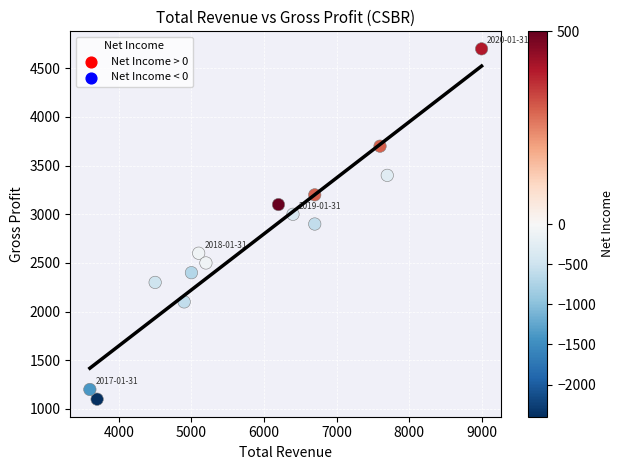

What is the range of X values (max minus min)?

5400